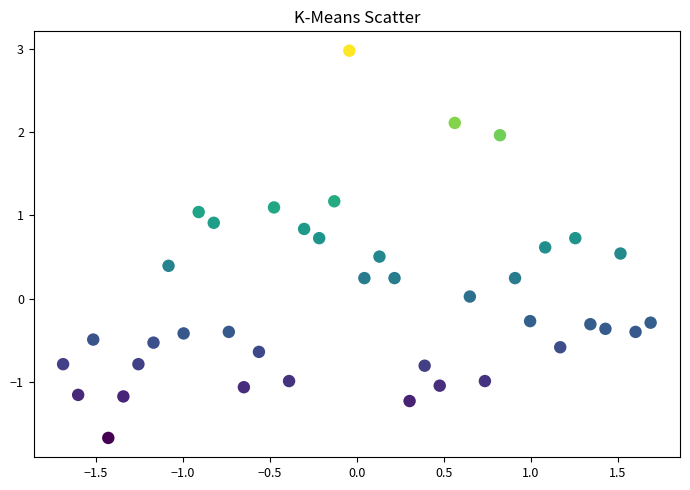

What is the range of X values (max minus min)?

3.4